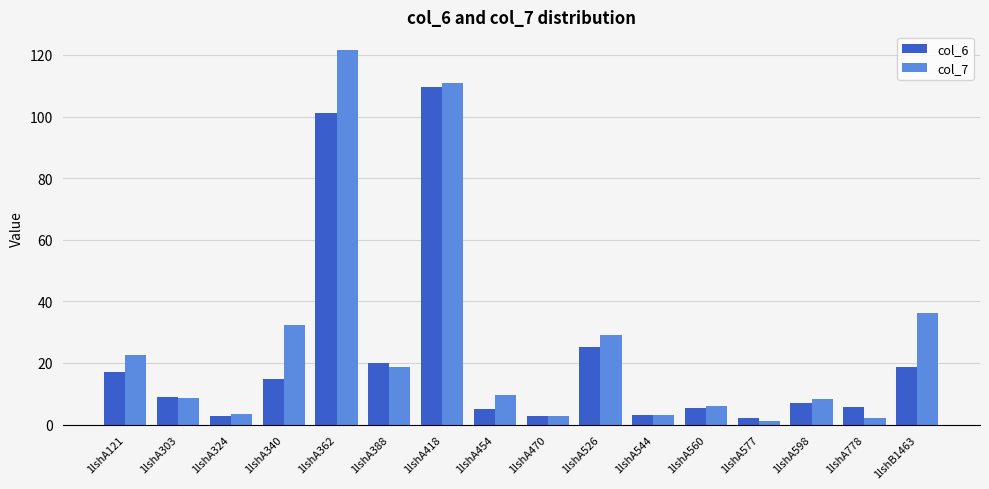

What is the sum of all col_7 values?

416.5